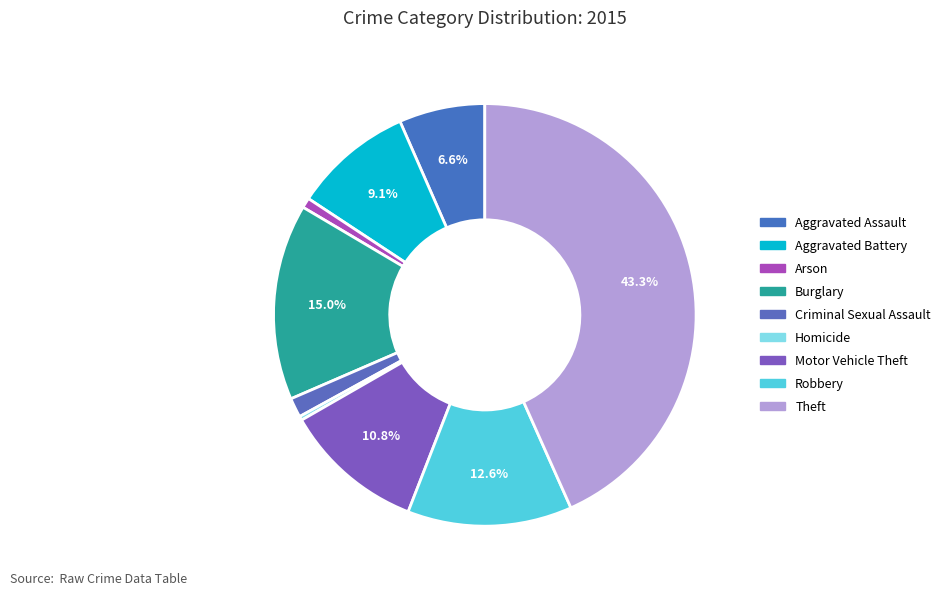

Does any single category account for the majority?

No